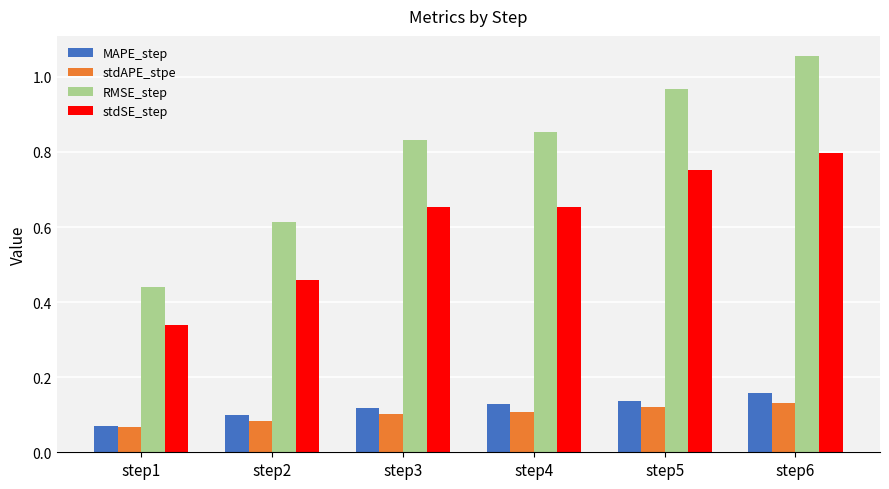

The value of stdSE_step at step2 is 0.2. True or false?

False